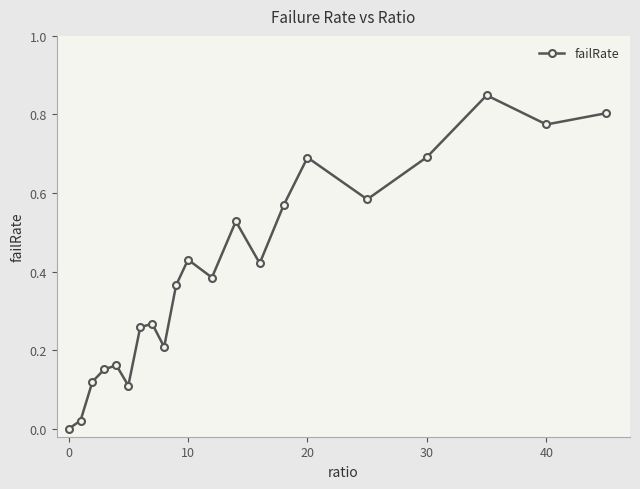

How many interior local valleys (lower than both neighbors) does the data have?

6